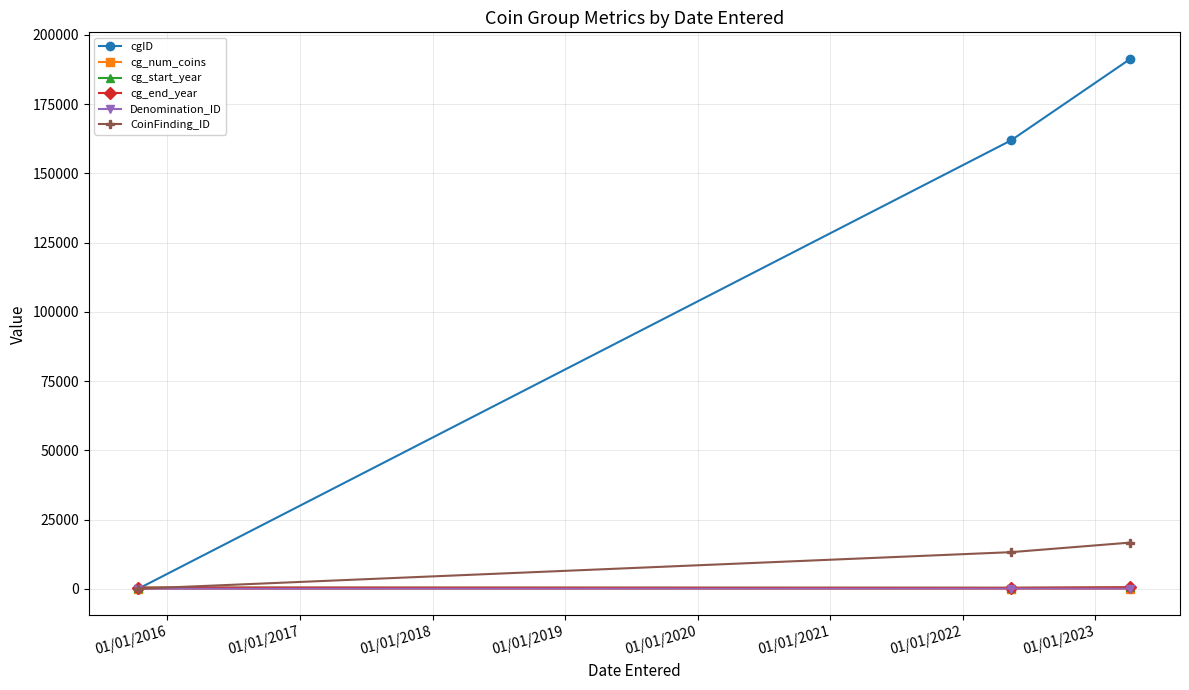

Which series has the largest range (max minus min)?

cgID